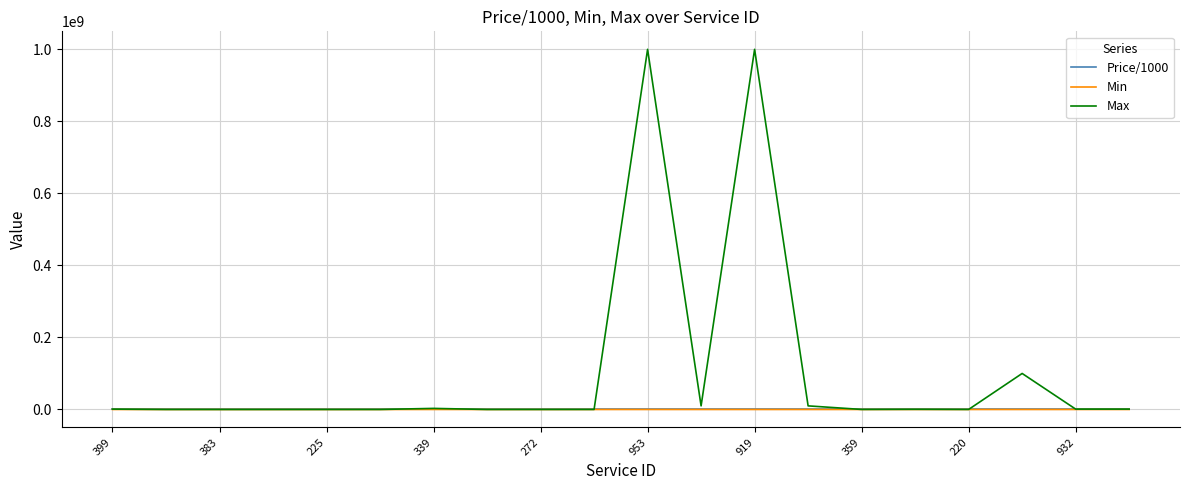

What is the maximum value shown in the chart?

1000000000.0